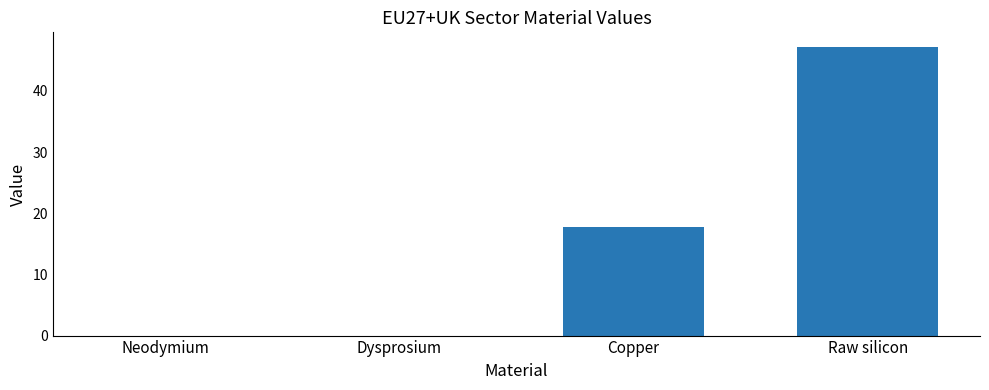

Which label corresponds to the largest value in the chart?

Raw silicon